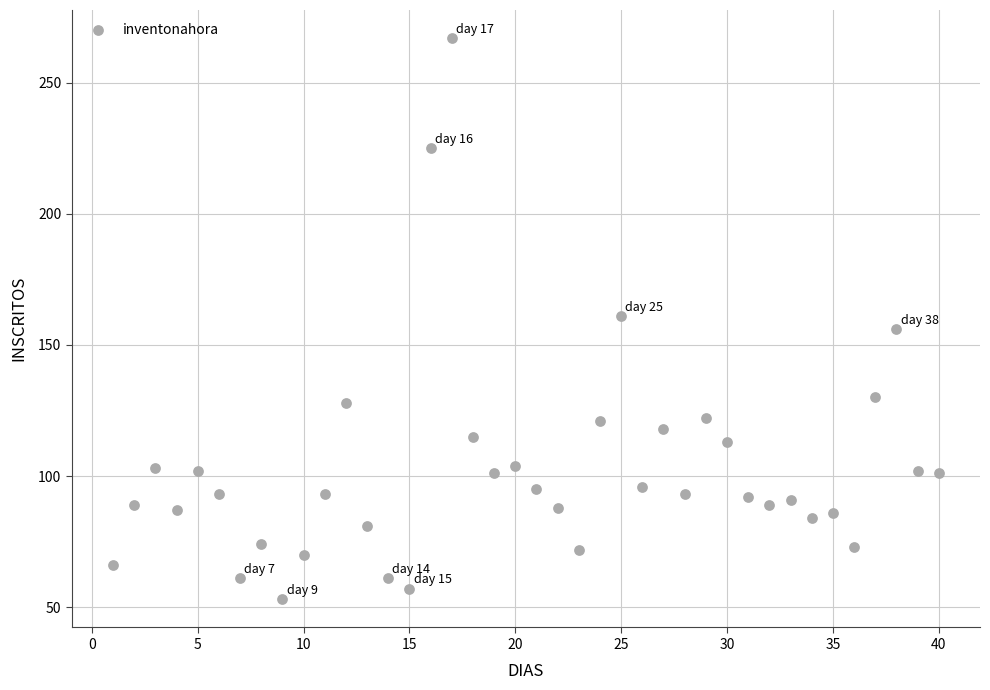

What is the range of Y values (max minus min)?

214